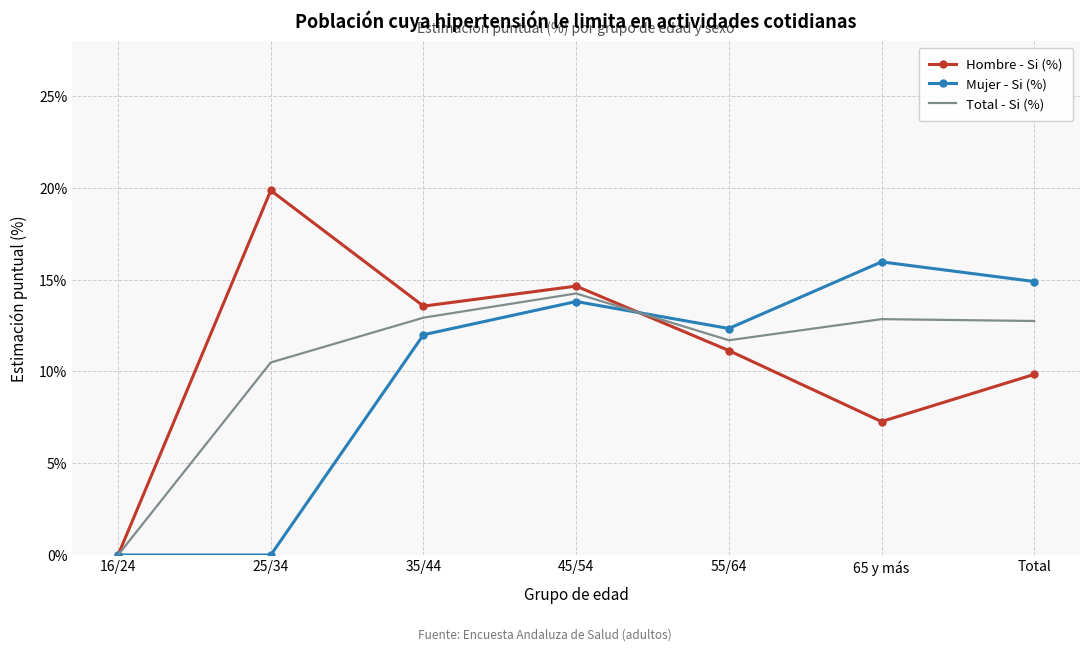

At which category is the sum across all series the highest?

45/54